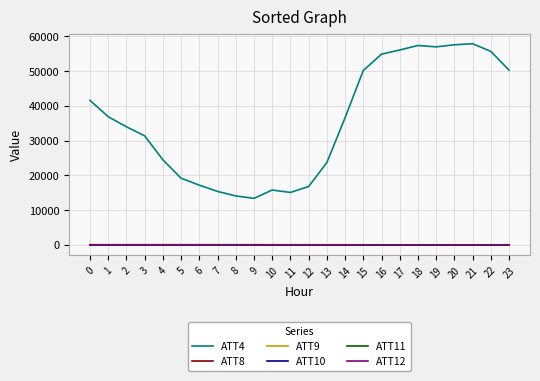

Is the value of ATT11 at 1 greater than the value of ATT4 at 8?

No